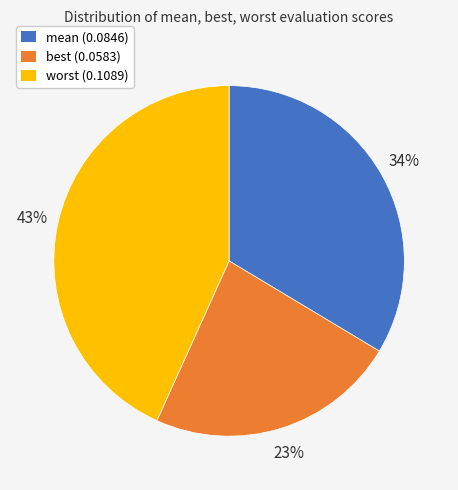

Does any single category account for the majority?

No